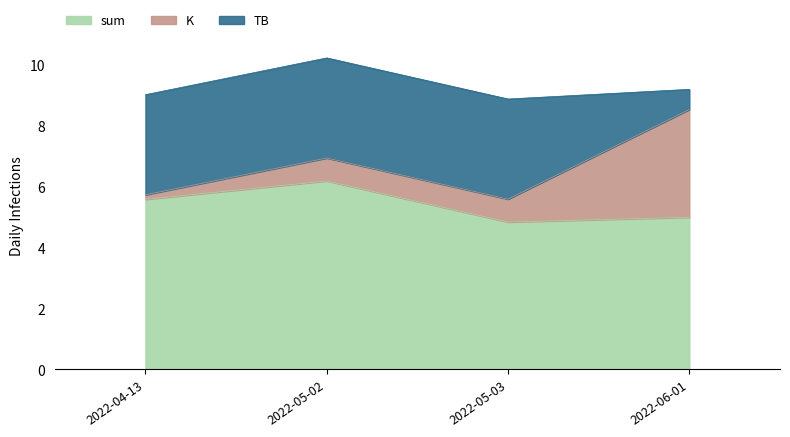

At how many categories does at least one series exceed 2?

4